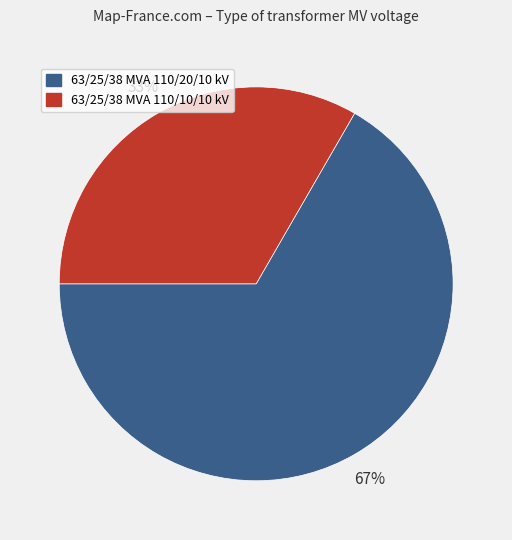

How many slices are in this pie chart?

2